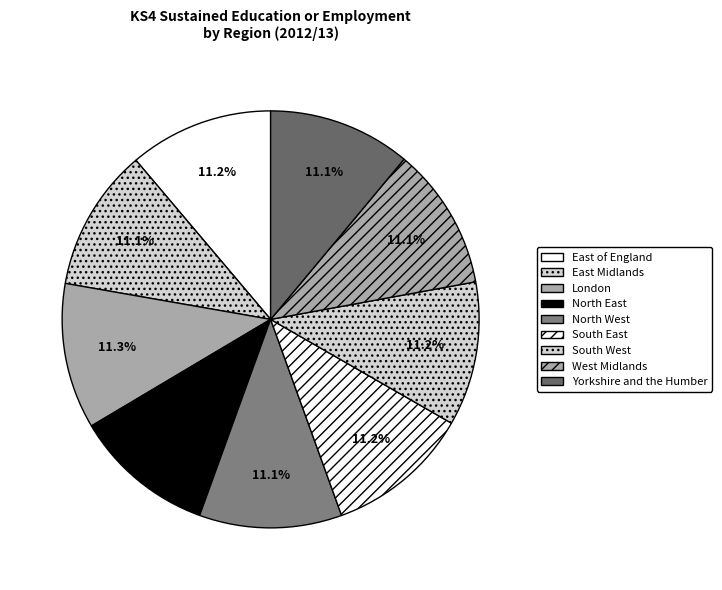

How much of the chart is everything except East of England?

88.8%